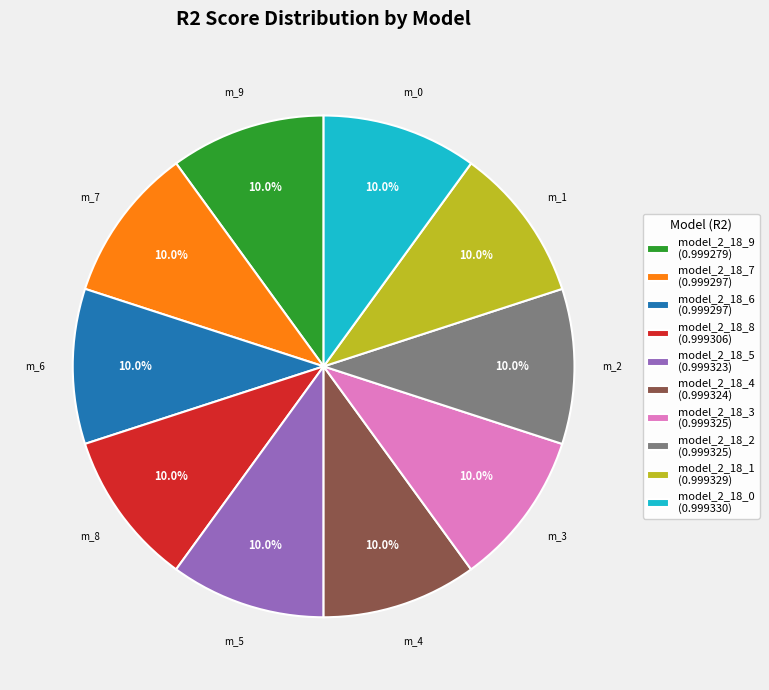

Does any single category account for the majority?

No